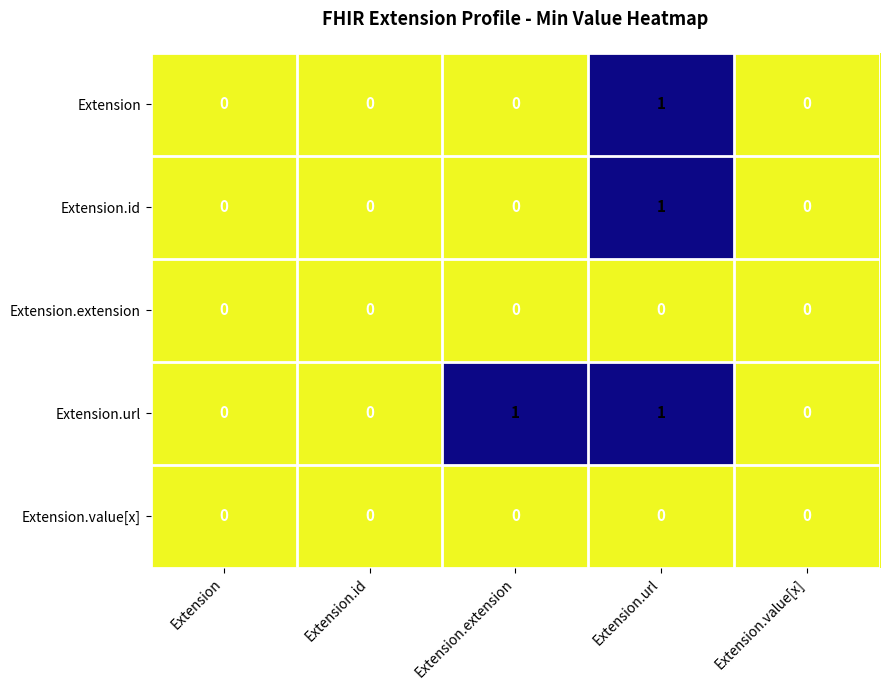

Which series changed the most between Extension and Extension.extension?

Extension.url